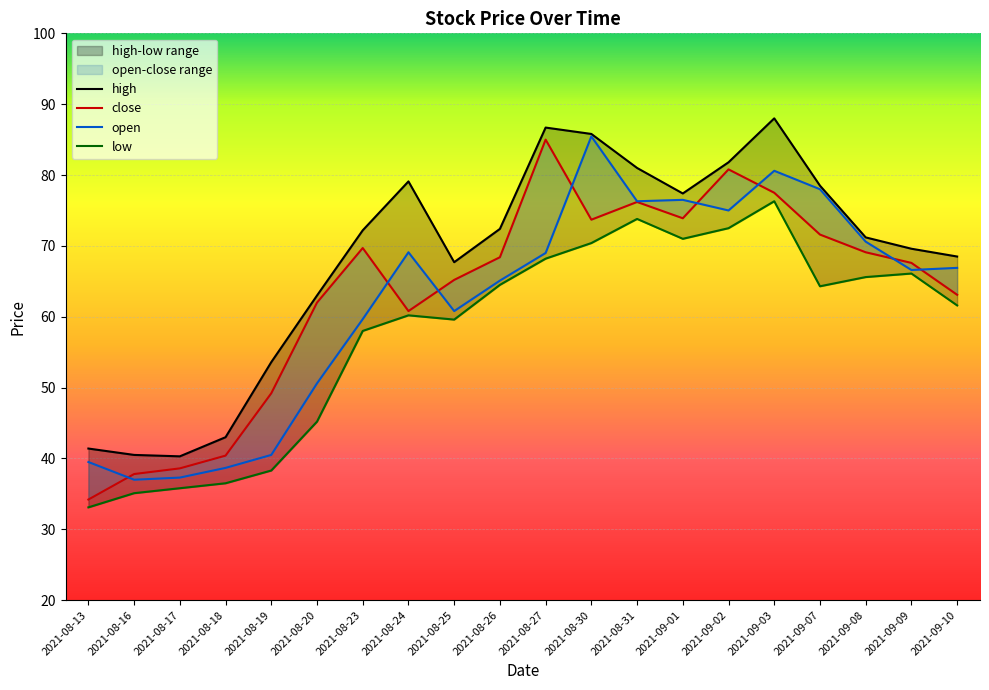

What is the value of the open point at the 17th from the left?

78.0